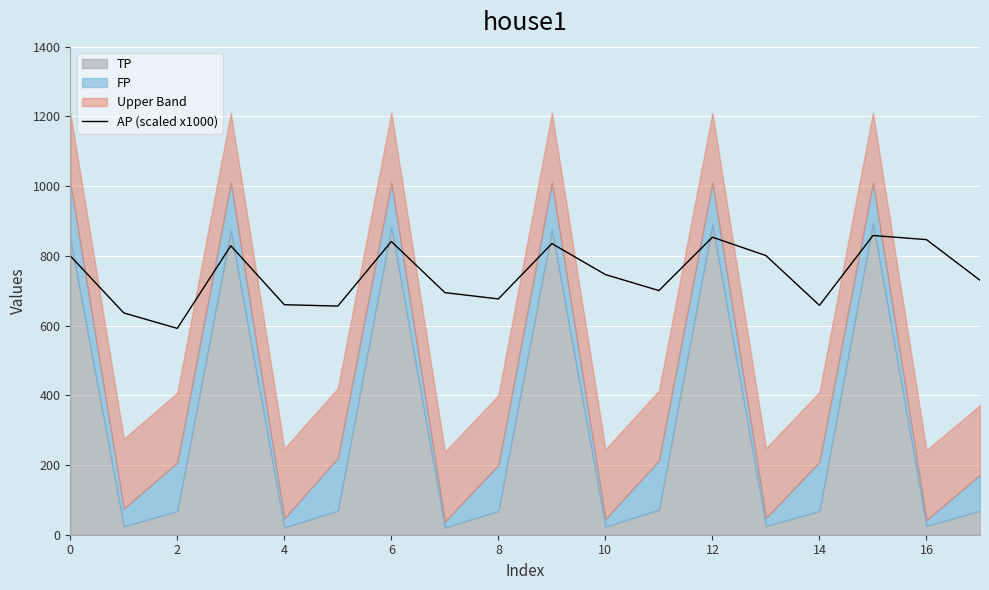

What is the lowest value of the AP (scaled x1000) series?

591.9